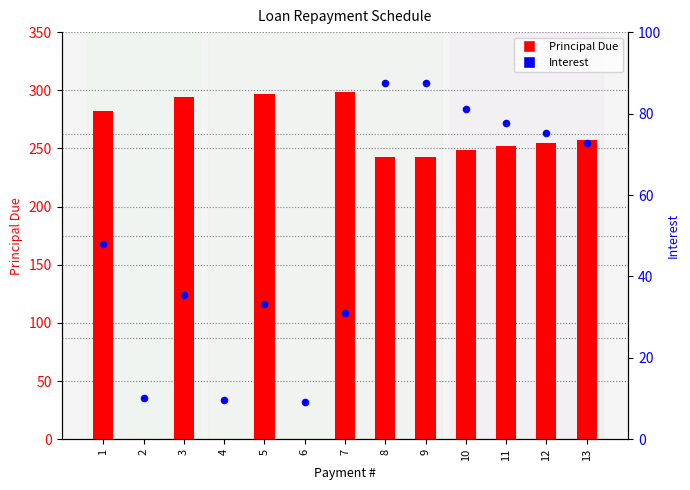

What is the total value across all series at 12?

329.8